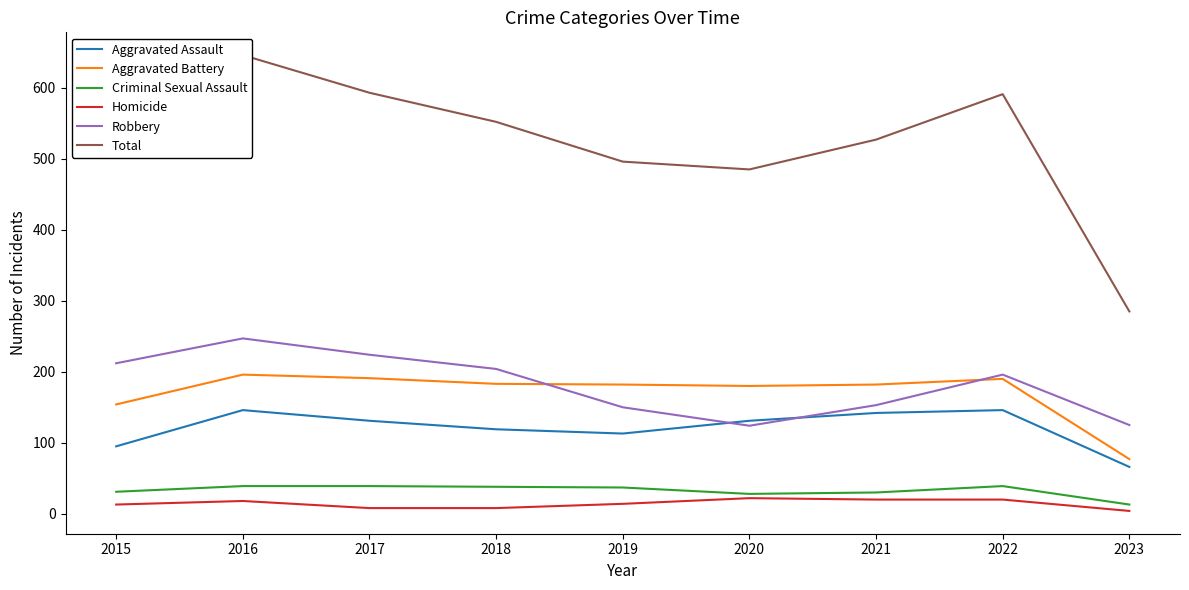

What is the greatest value displayed?

646